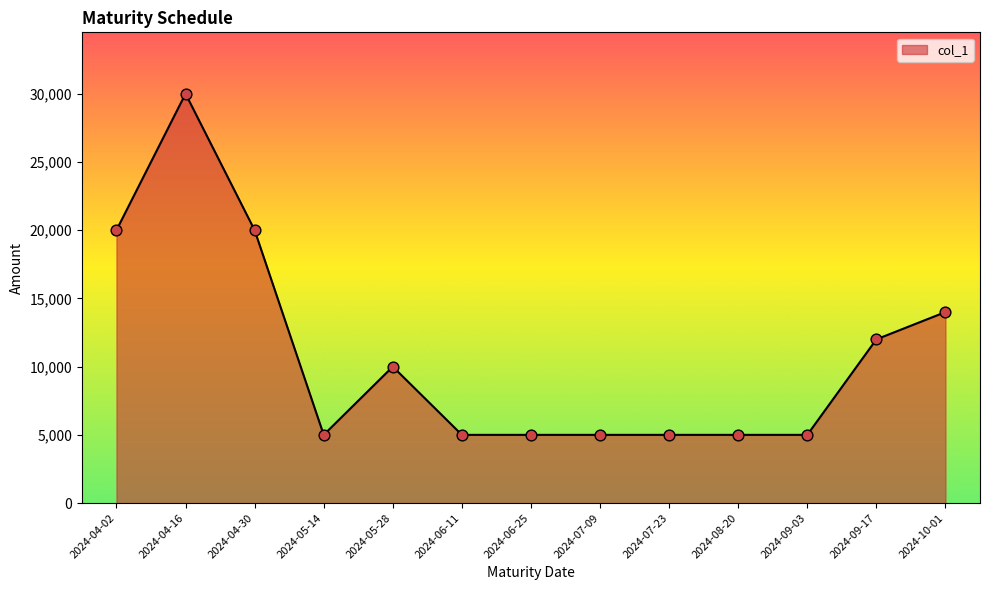

What is the change in value from 2024-04-16 to 2024-05-14?

-25000